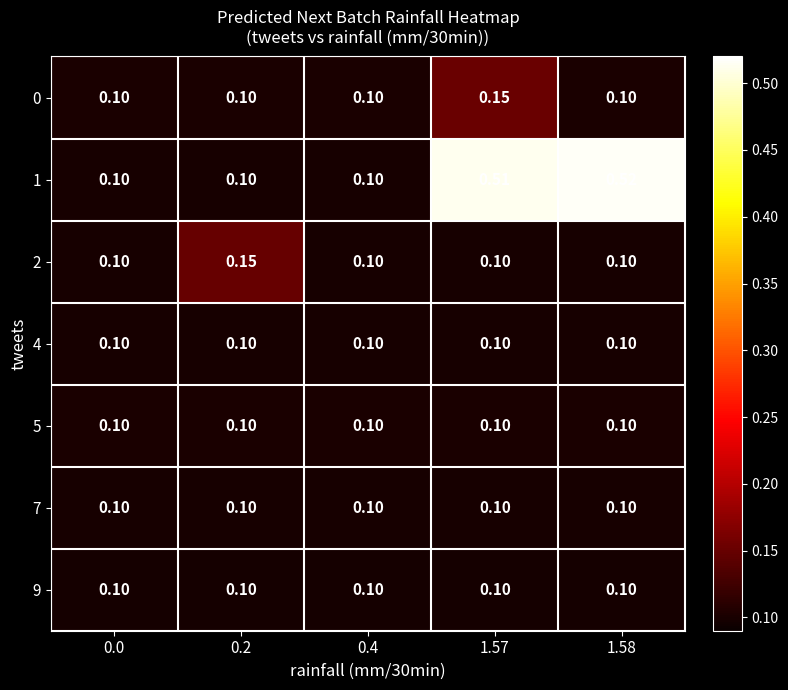

Is the value of 4 at 0.4 greater than the value of 1 at 1.58?

No